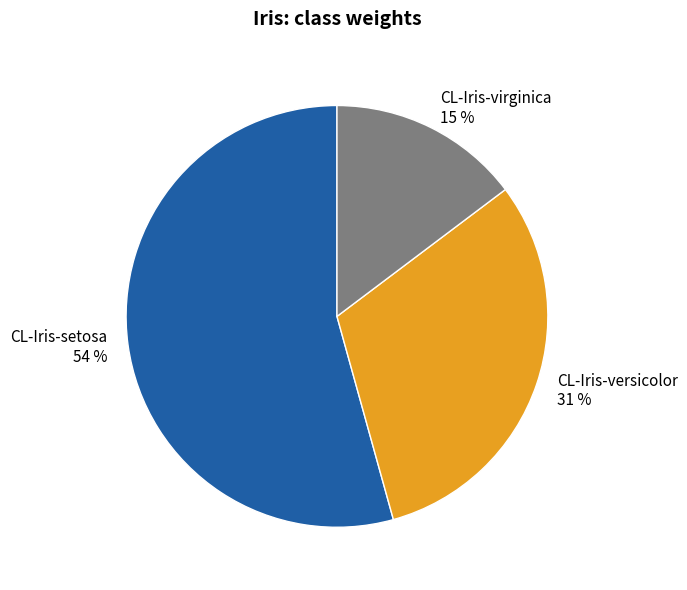

Is it true that CL-Iris-setosa is 45% of the pie?

False